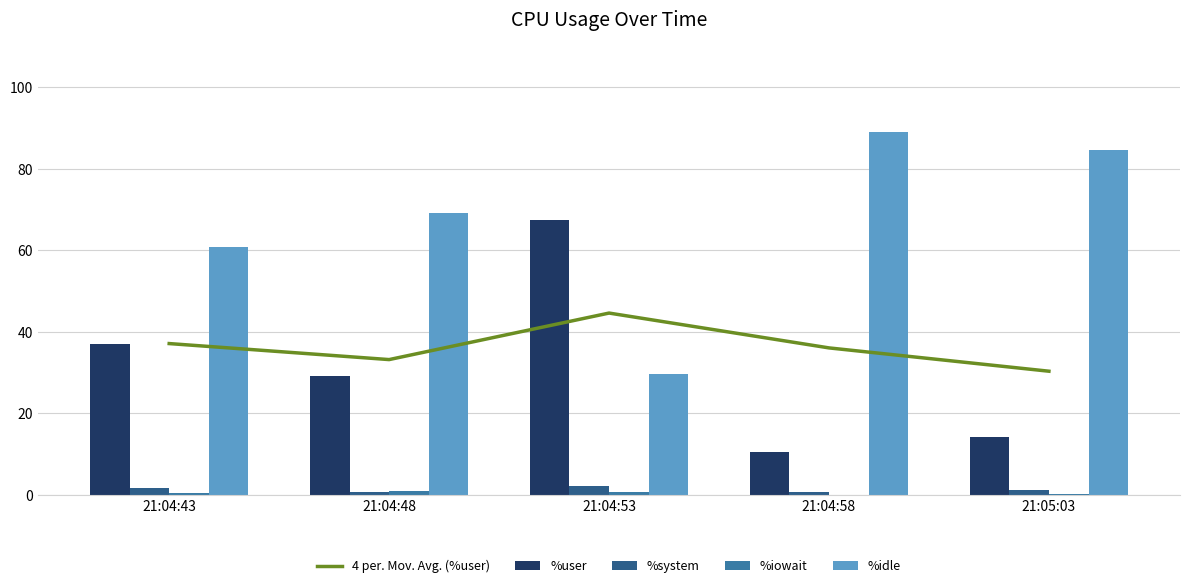

The %system series shows 0.7 at 21:04:48. True or false?

True